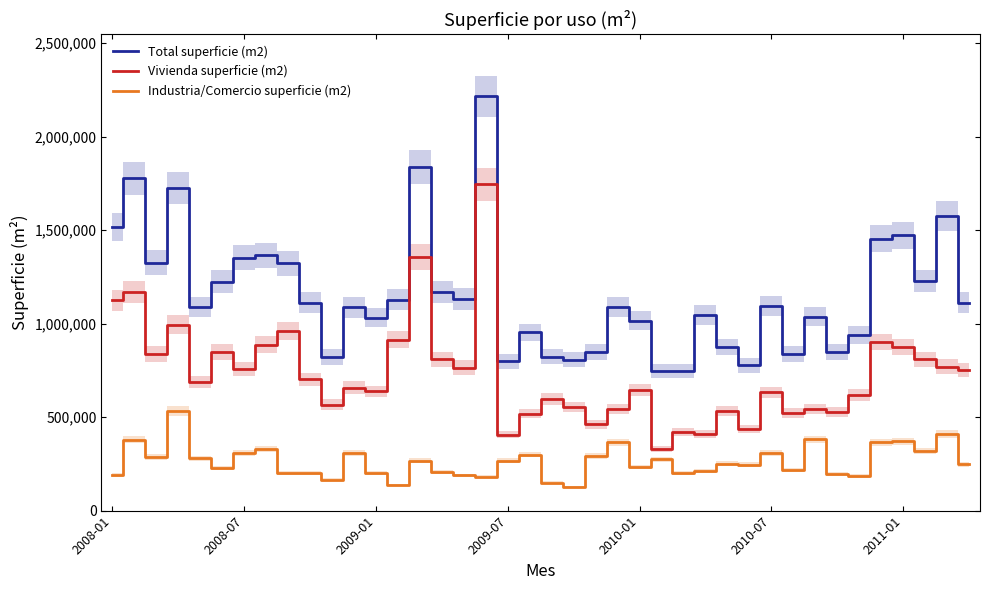

At how many categories does at least one series exceed 1545651?

5